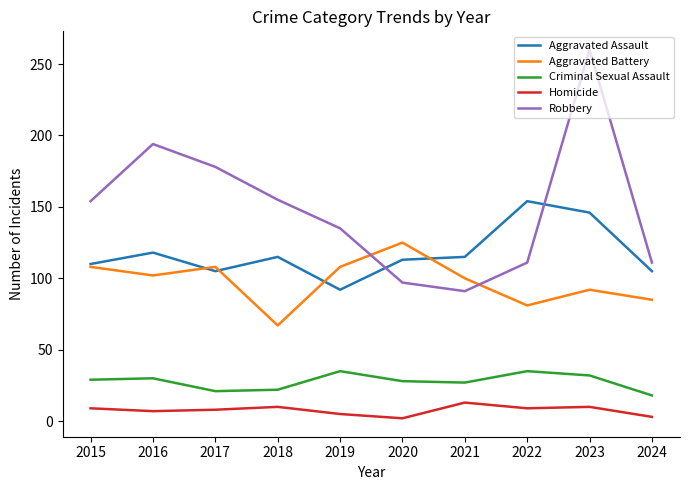

True or false: Aggravated Assault and Homicide intersect in this chart.

False